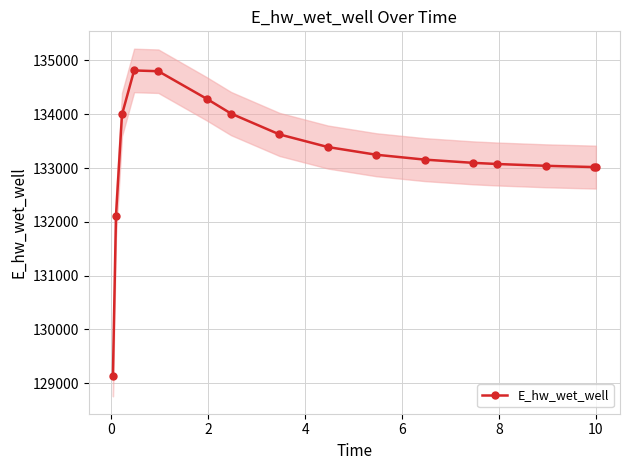

What is the minimum value for E_hw_wet_well?

129139.8